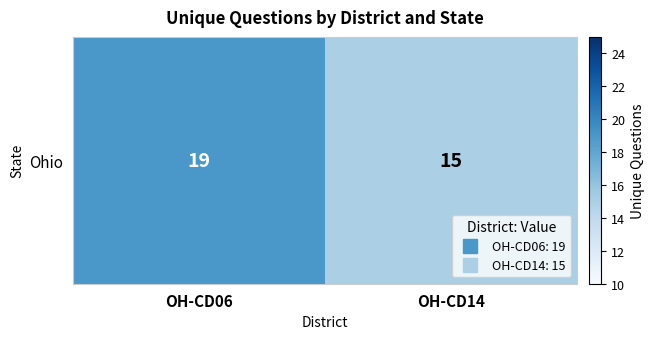

What is the change in value from OH-CD06 to OH-CD14?

-4